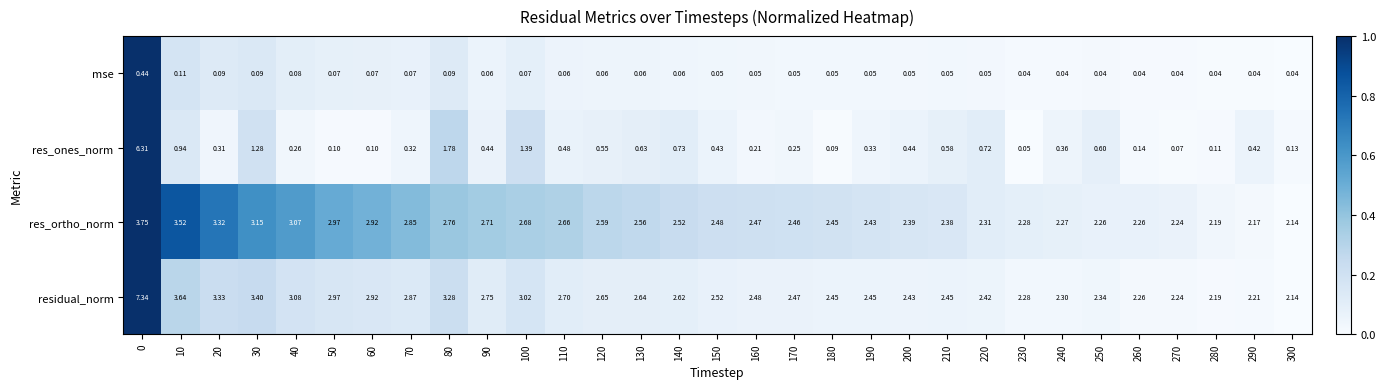

Which series changed the most between 120 and 240?

residual_norm